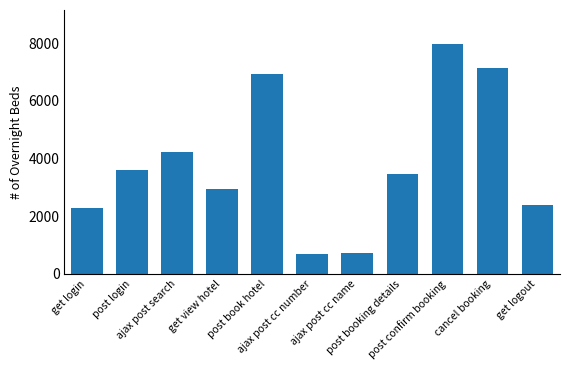

True or false: the data shows 3468.8 at post booking details.

True